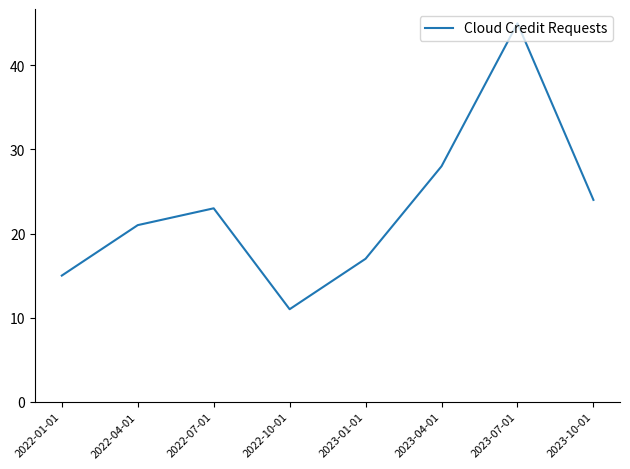

What is the sum of the values at 2023-10-01 and 2023-07-01?

69